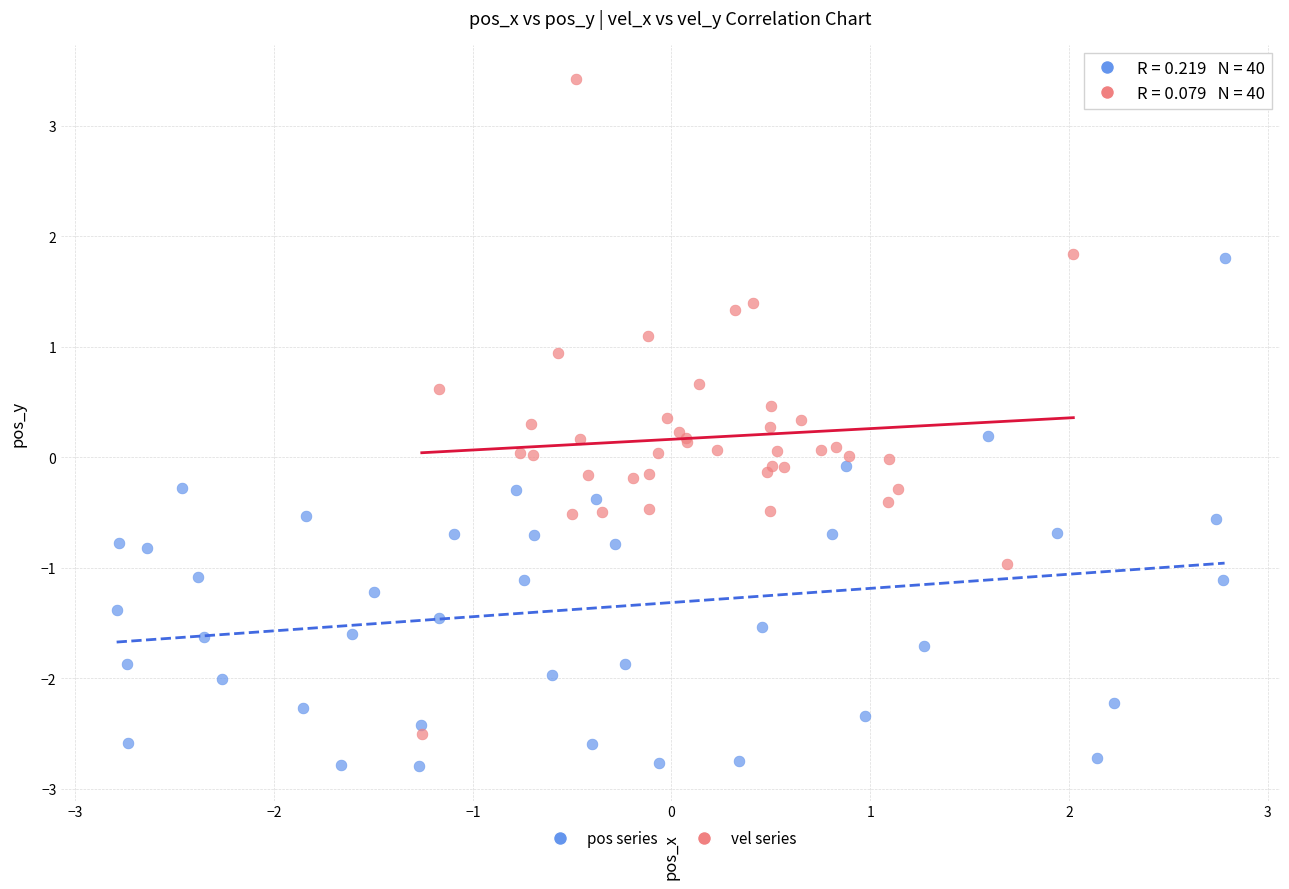

Which series contains the highest Y value?

vel series